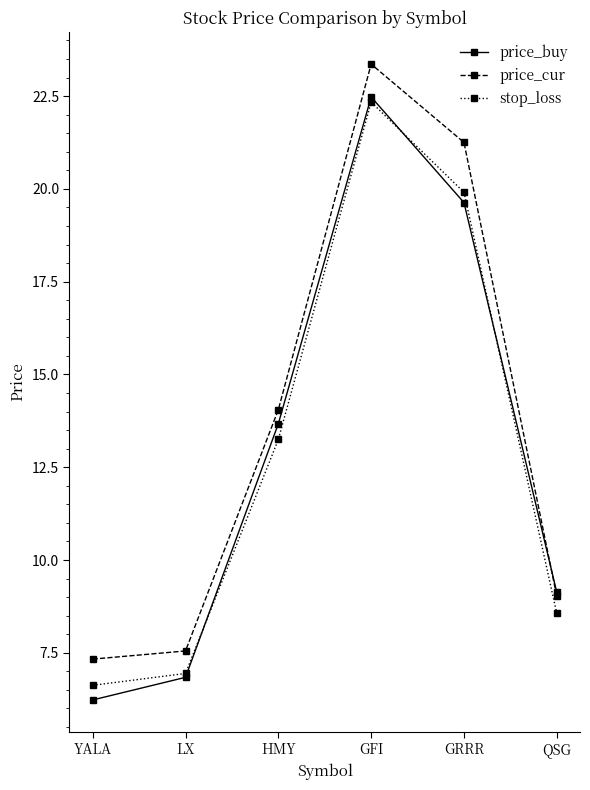

What is the approximate value of stop_loss at YALA?

6.6